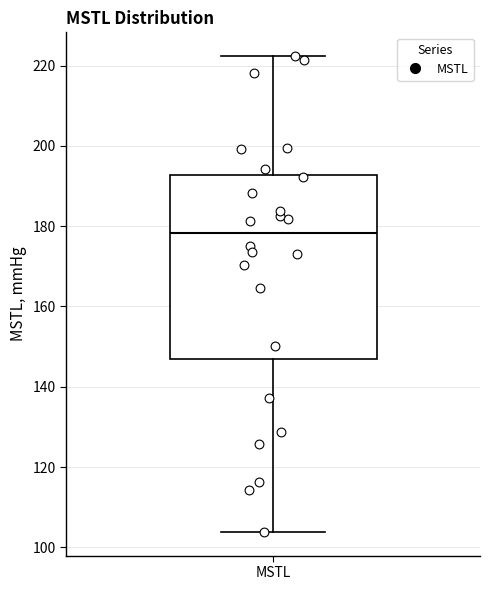

Where is the upper edge of the box for MSTL on the y-axis? The values are not printed on the chart, so give them approximately, as read against the axis.

192